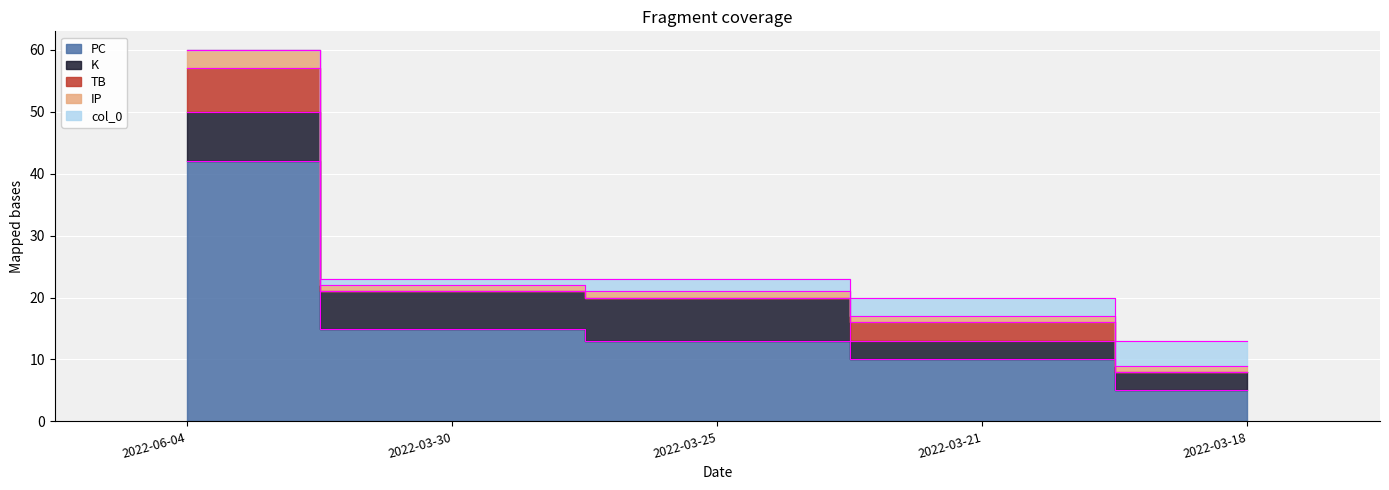

How many lines are shown in the chart?

5